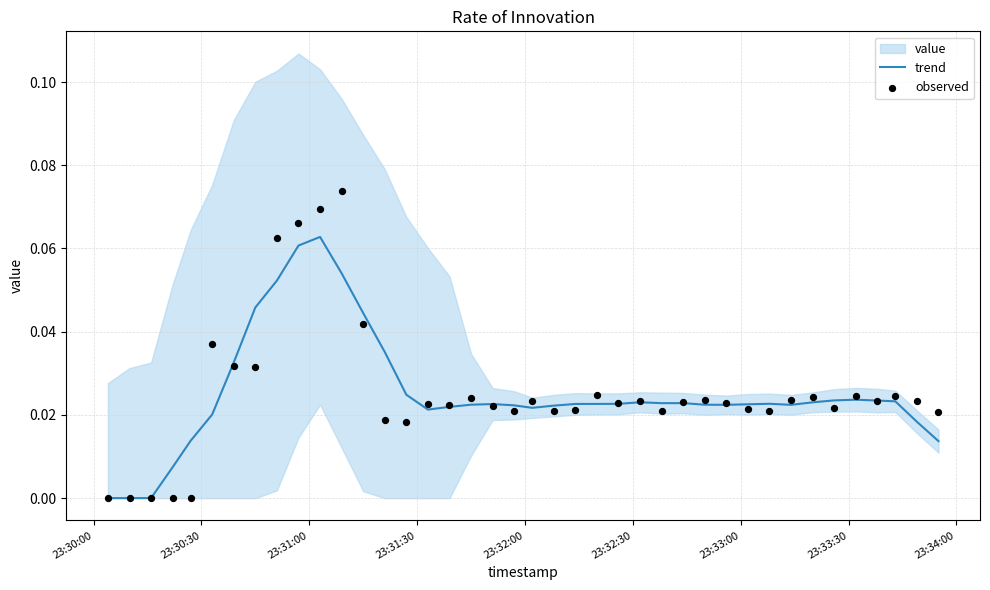

Which series has the widest spread of Y values?

observed